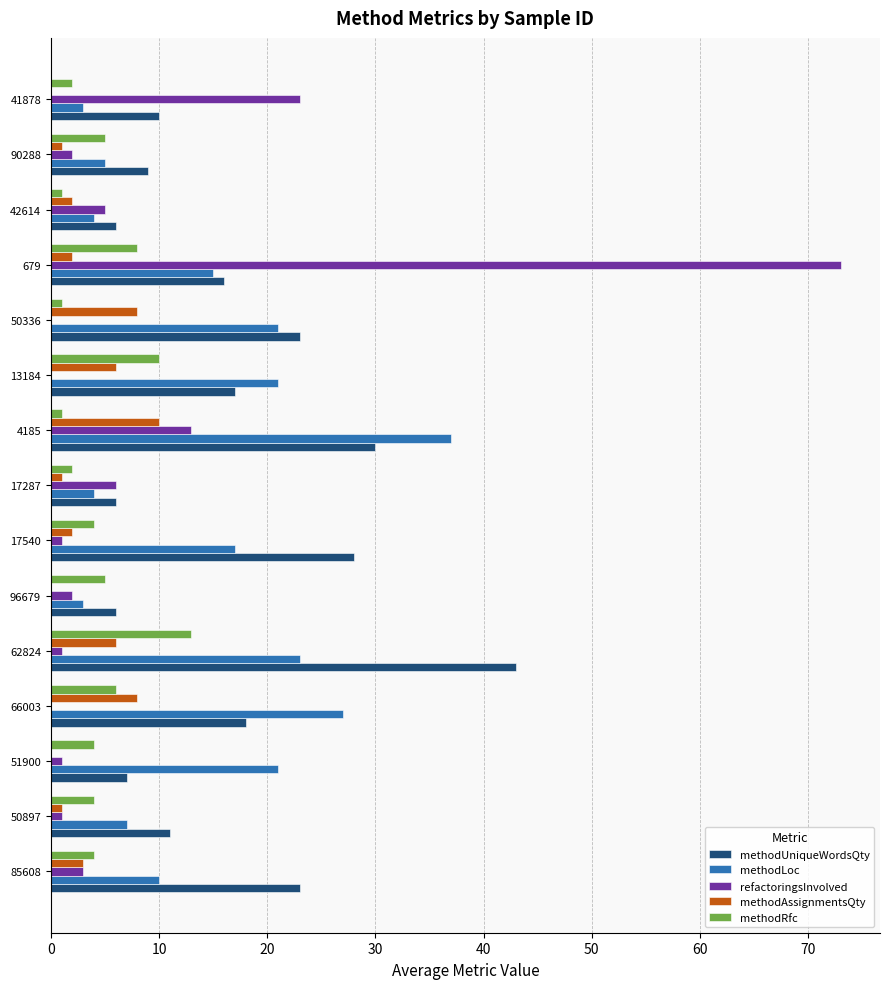

Is the value of methodLoc at 62824 greater than the value of methodAssignmentsQty at 50897?

Yes